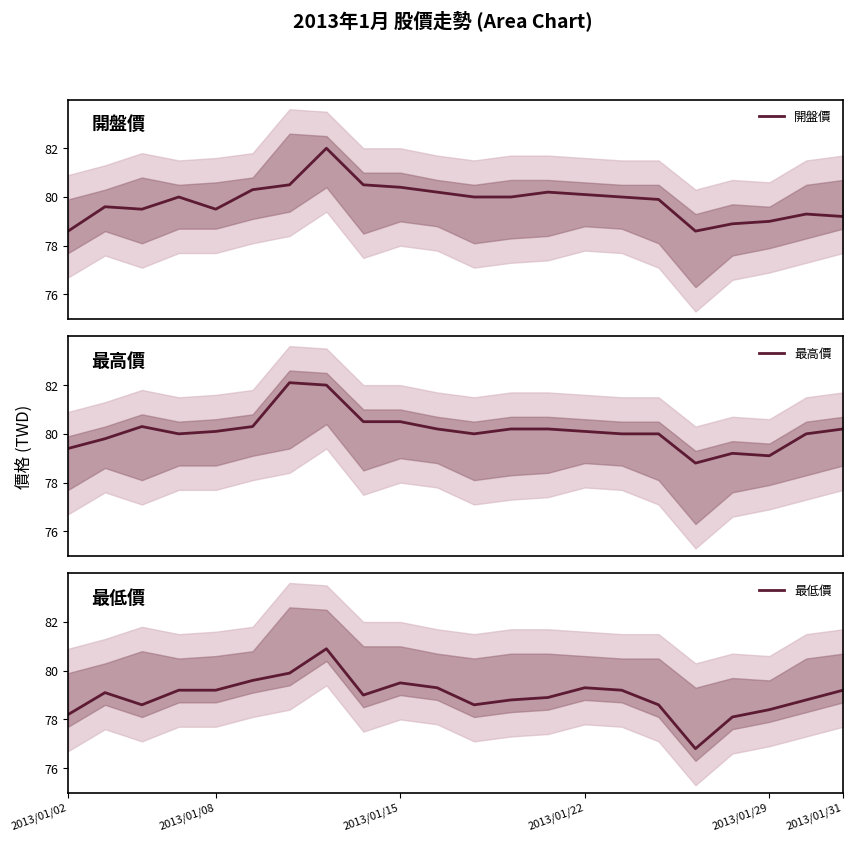

Read the 最高價 value at 17.

78.8